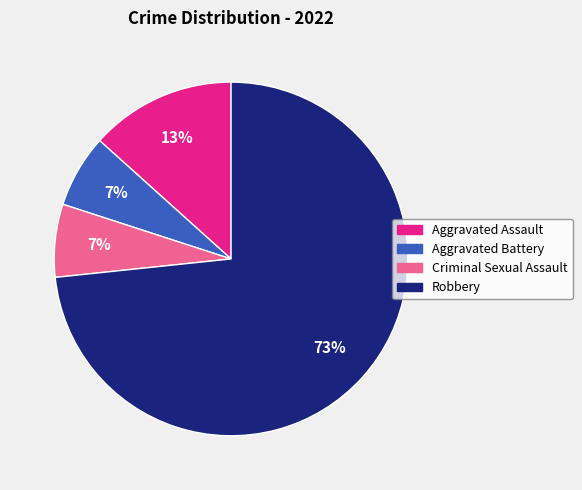

What is the largest slice in the pie chart?

Robbery